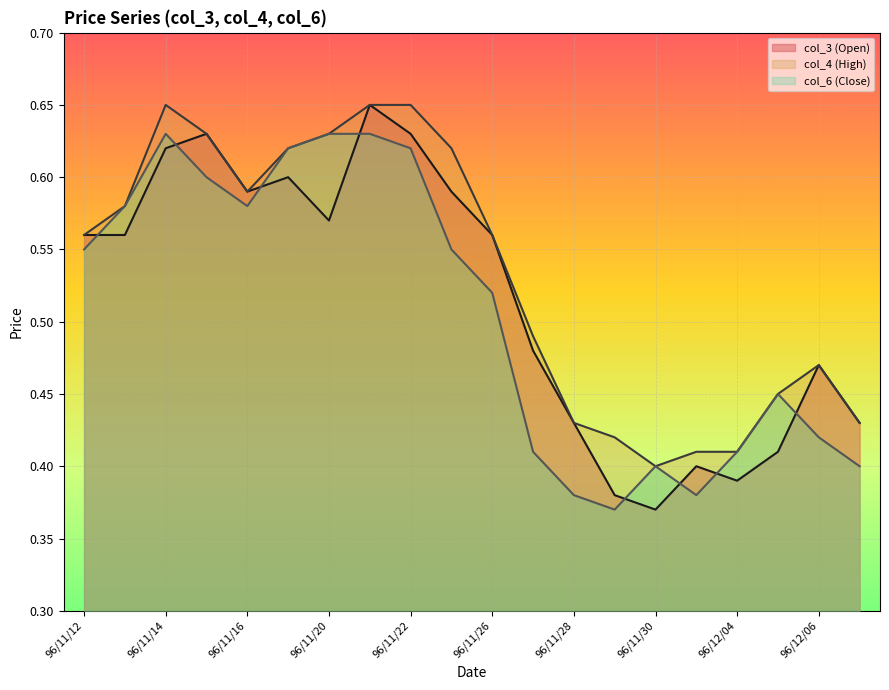

What is the lowest value of the col_6 (Close) series?

0.4